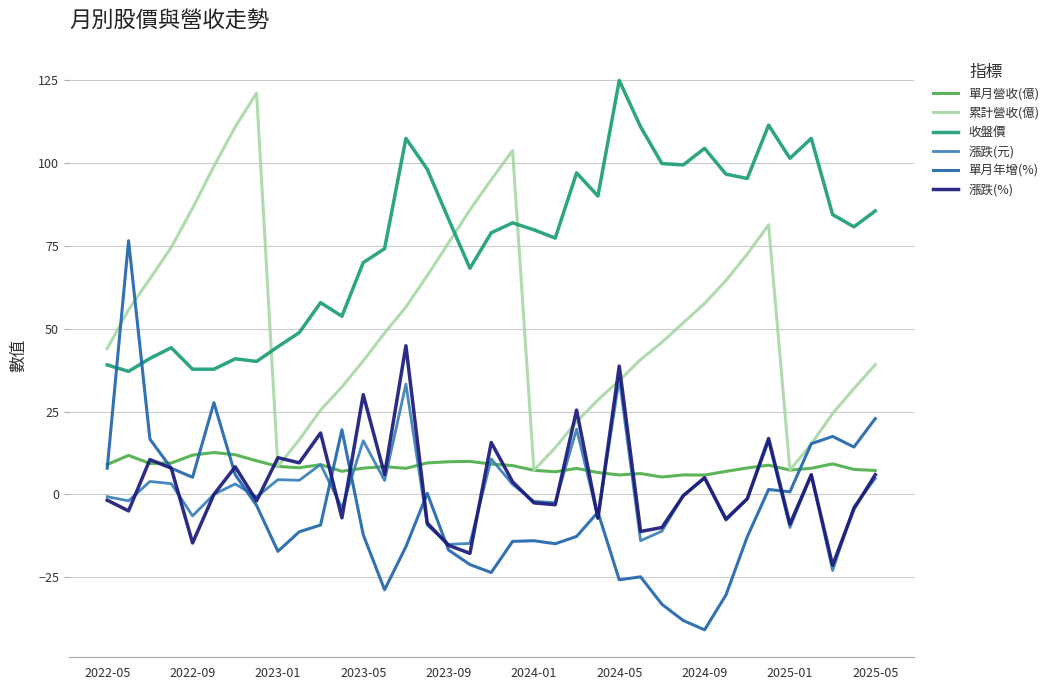

Reading right to left, what are all the values shown in this chart?

單月營收(億): 7.2	7.5	9.2	7.9	7.3	8.8	8.0	6.9	5.8	5.9	5.2	6.3	5.9	6.6	7.8	6.8	7.3	8.7	9.2	10.0	9.9	9.5	7.9	8.4	7.9	7.0	9.0	8.0	8.5	10.1	12.0	12.6	11.9	9.5	9.3	11.8	9.0
累計營收(億): 39.2	31.9	24.4	15.2	7.3	81.4	72.6	64.6	57.6	51.8	45.9	40.7	34.4	28.5	21.9	14.1	7.3	103.8	95.1	85.9	76.0	66.1	56.6	48.7	40.4	32.4	25.5	16.5	8.5	121.2	111.0	99.1	86.4	74.6	65.1	55.8	44.0
收盤價: 85.6	80.8	84.5	107.5	101.5	111.5	95.4	96.7	104.5	99.5	99.9	111.0	125.0	90.1	97.1	77.4	79.9	82.0	79.0	68.3	83.1	98.2	107.5	74.2	70.0	53.8	57.9	48.9	44.6	40.1	41.0	37.8	37.8	44.3	41.0	37.1	39.1
漲跌(元): 4.8	-3.7	-23.0	6.0	-10.0	16.1	-1.3	-7.8	5.0	-0.4	-11.1	-14.0	34.9	-7.0	19.7	-2.5	-2.1	3.0	10.7	-14.8	-15.1	-9.3	33.3	4.2	16.2	-4.1	9.1	4.2	4.5	-0.8	3.1	0.0	-6.5	3.2	3.9	-1.9	-0.7
單月年增(%): 22.9	14.3	17.5	15.3	0.8	1.5	-12.8	-30.4	-40.9	-38.1	-33.2	-24.9	-25.8	-5.4	-12.7	-14.9	-14.0	-14.2	-23.6	-21.2	-16.8	0.3	-15.8	-28.8	-12.2	19.5	-9.2	-11.3	-17.2	-3.3	5.9	27.7	5.2	7.9	16.7	76.6	7.9
漲跌(%): 5.9	-4.4	-21.4	5.9	-9.0	16.9	-1.3	-7.5	5.0	-0.4	-10.0	-11.2	38.7	-7.2	25.4	-3.1	-2.6	3.8	15.7	-17.8	-15.4	-8.7	44.9	6.0	30.1	-7.1	18.5	9.5	11.1	-1.9	8.3	0.0	-14.7	7.9	10.5	-5.0	-1.8